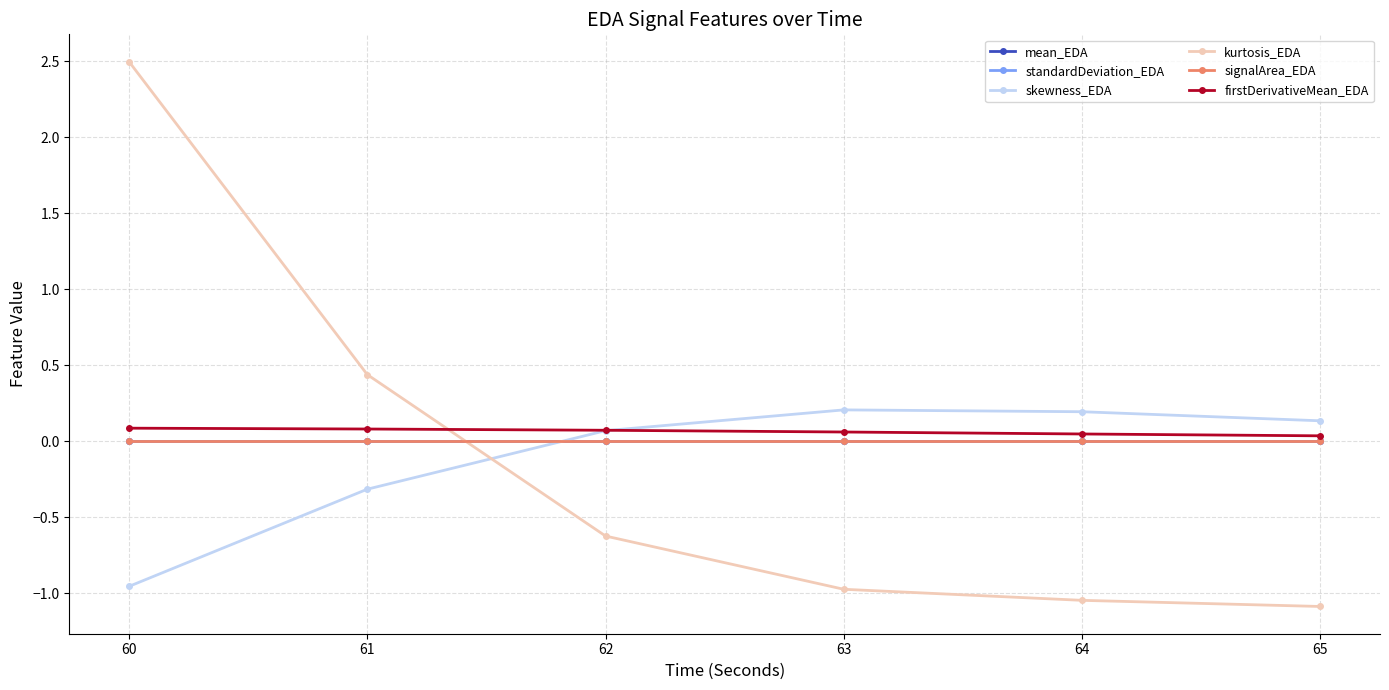

True or false: kurtosis_EDA has more than 0 interior local peaks.

False